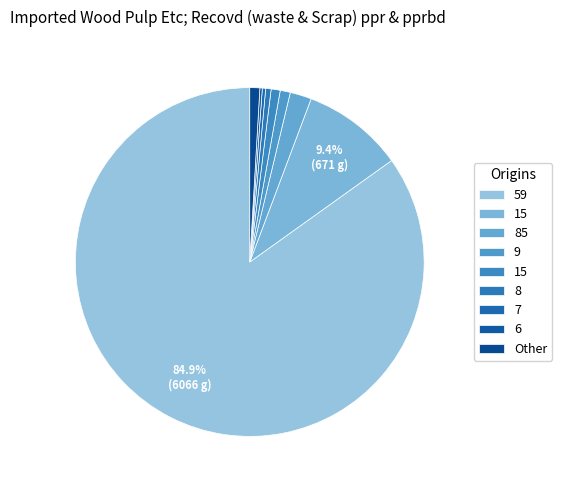

Which slice is the largest?

59